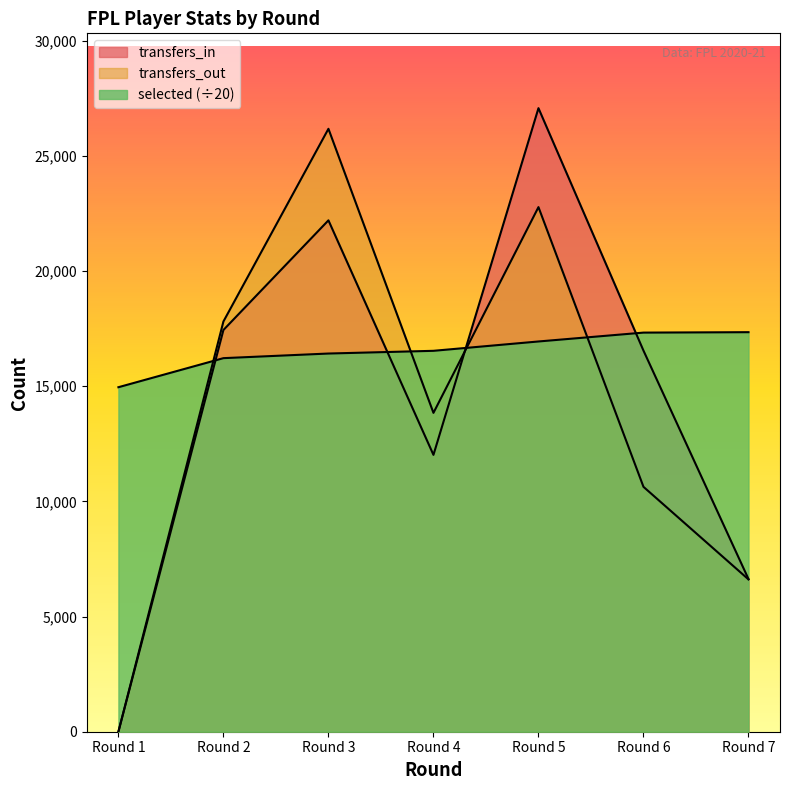

Which series ends up on top after the final intersection of selected and transfers_in?

selected